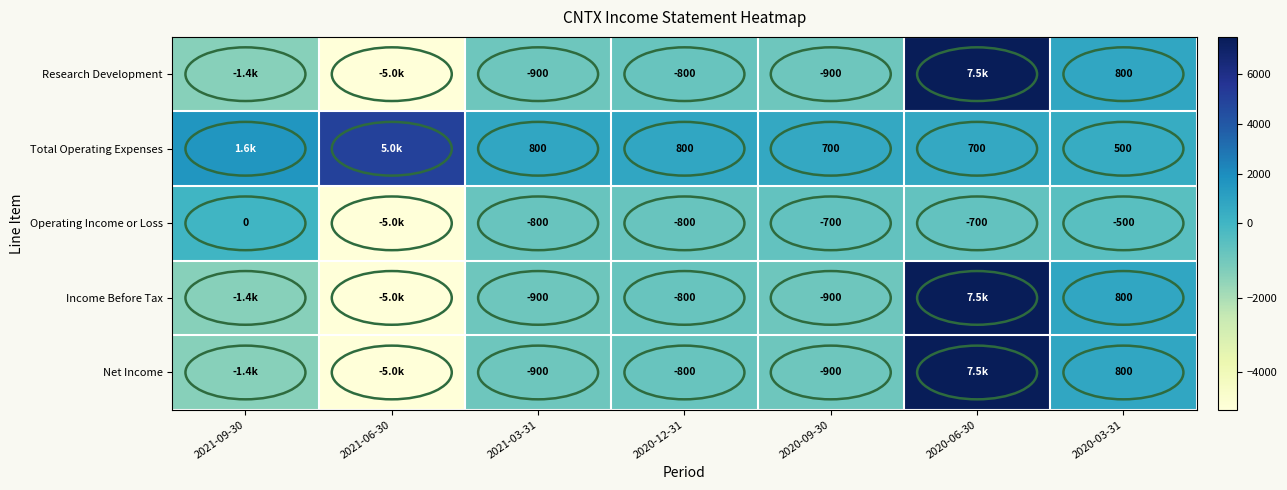

The value of Total Operating Expenses at 2020-06-30 is 353. True or false?

False